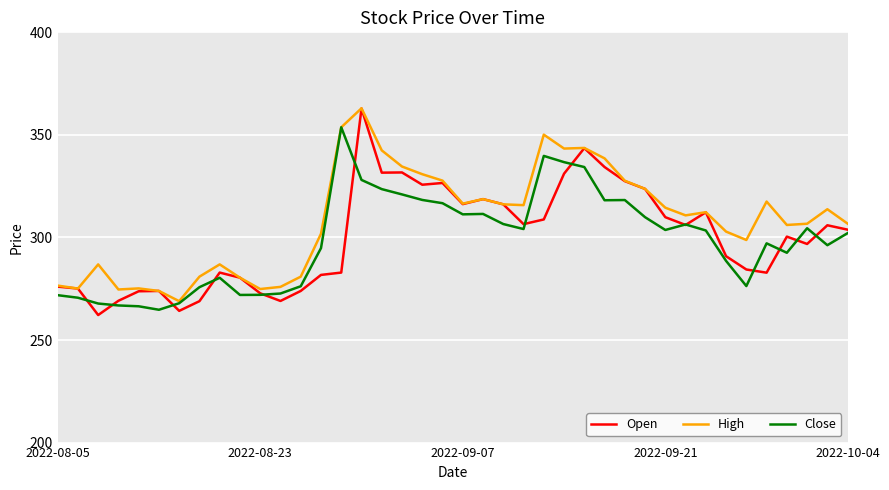

What is the highest value of the Open series?

362.9